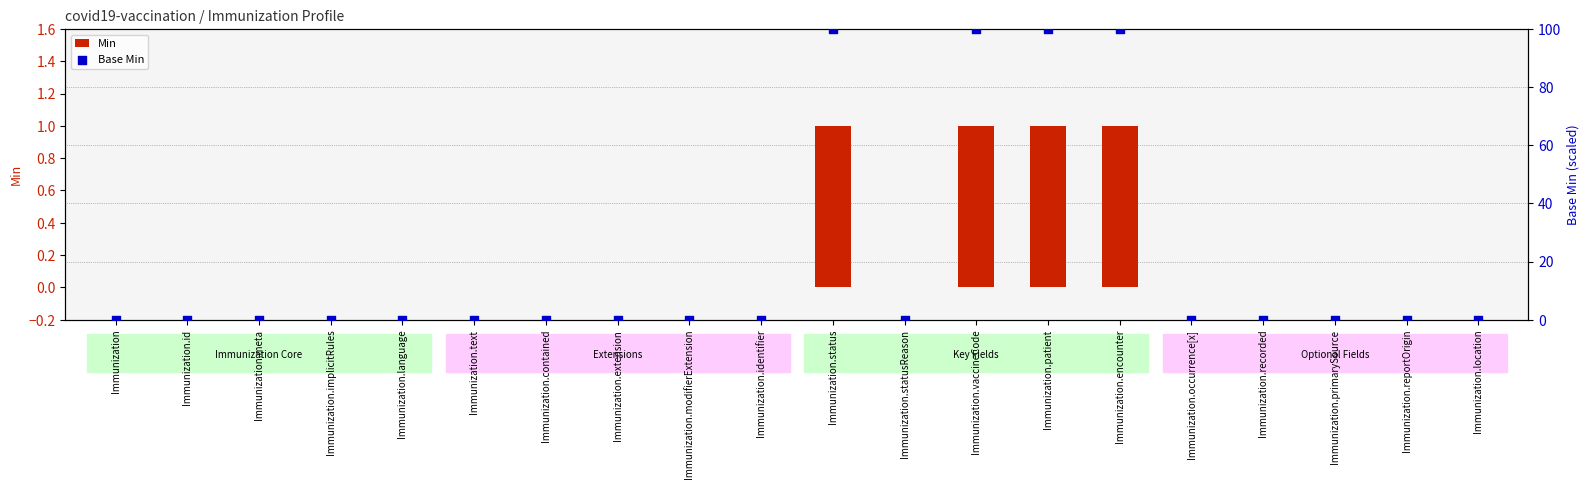

Which series reaches the maximum Y coordinate?

Base Min